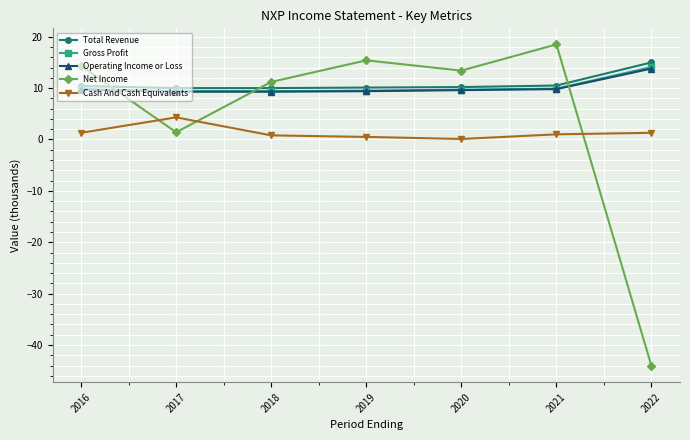

Is this an area chart (filled region under the line)?

No